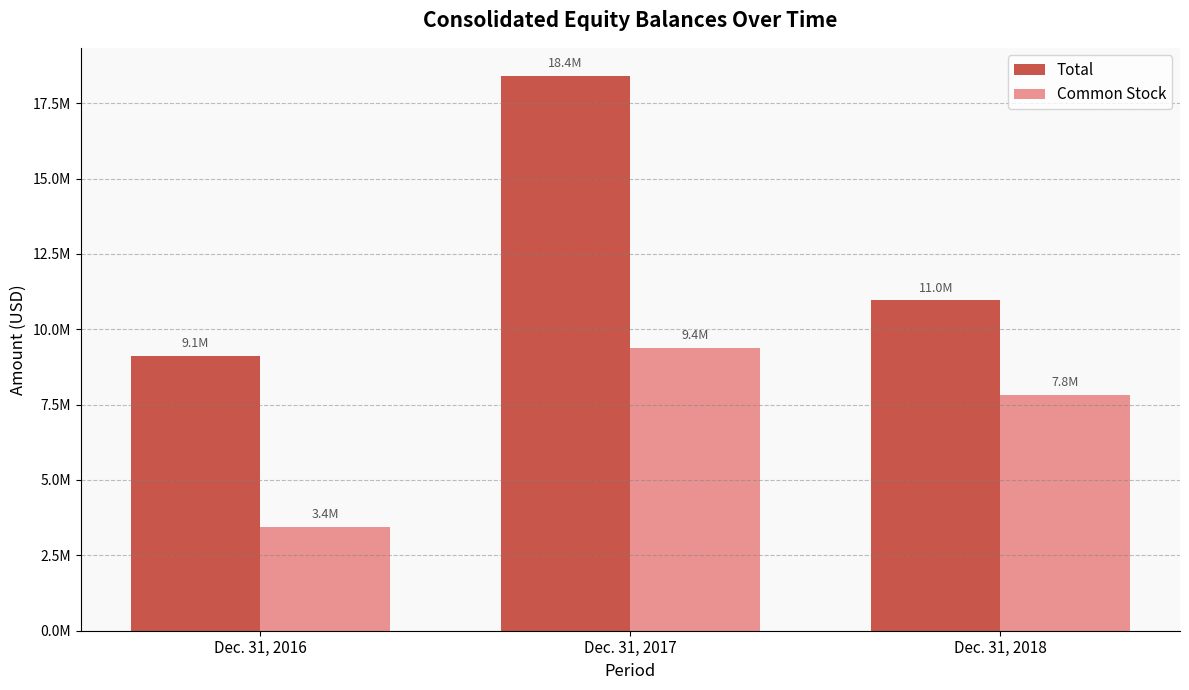

How many Total values are between 9119247 and 18414613?

3